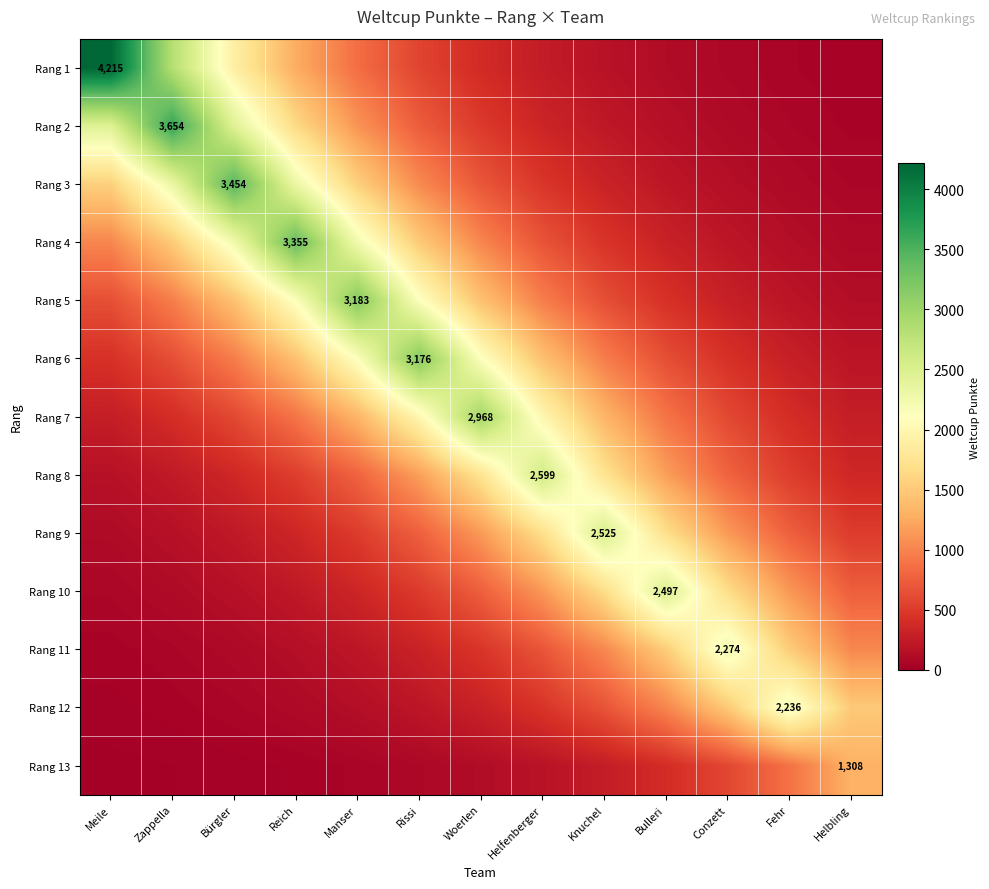

How many values in the Rang 5 series exceed 958?

7